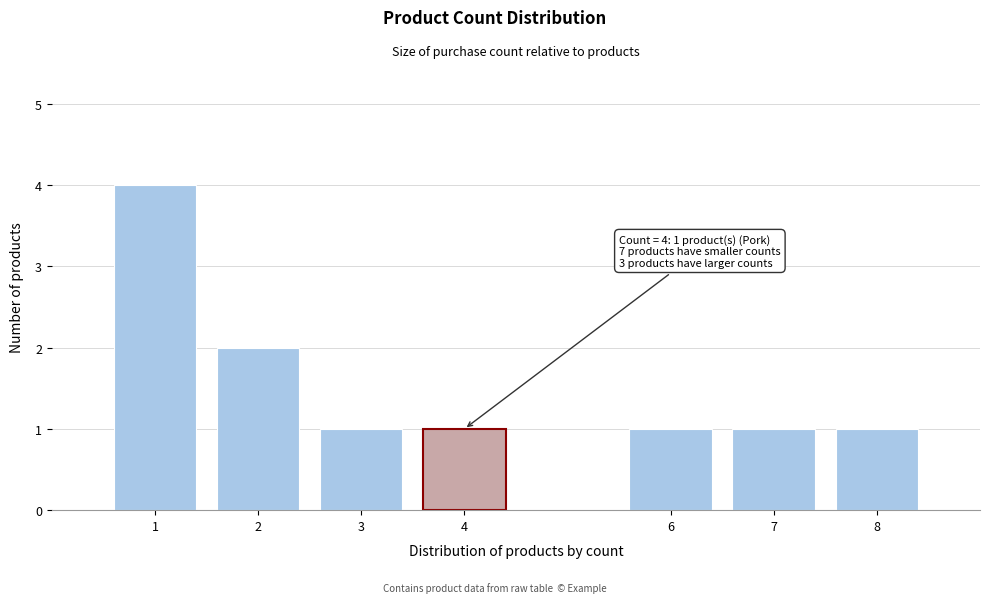

Reading right to left, list all the values displayed in this chart.

8=1	7=1	6=1	4=1	3=1	2=2	1=4